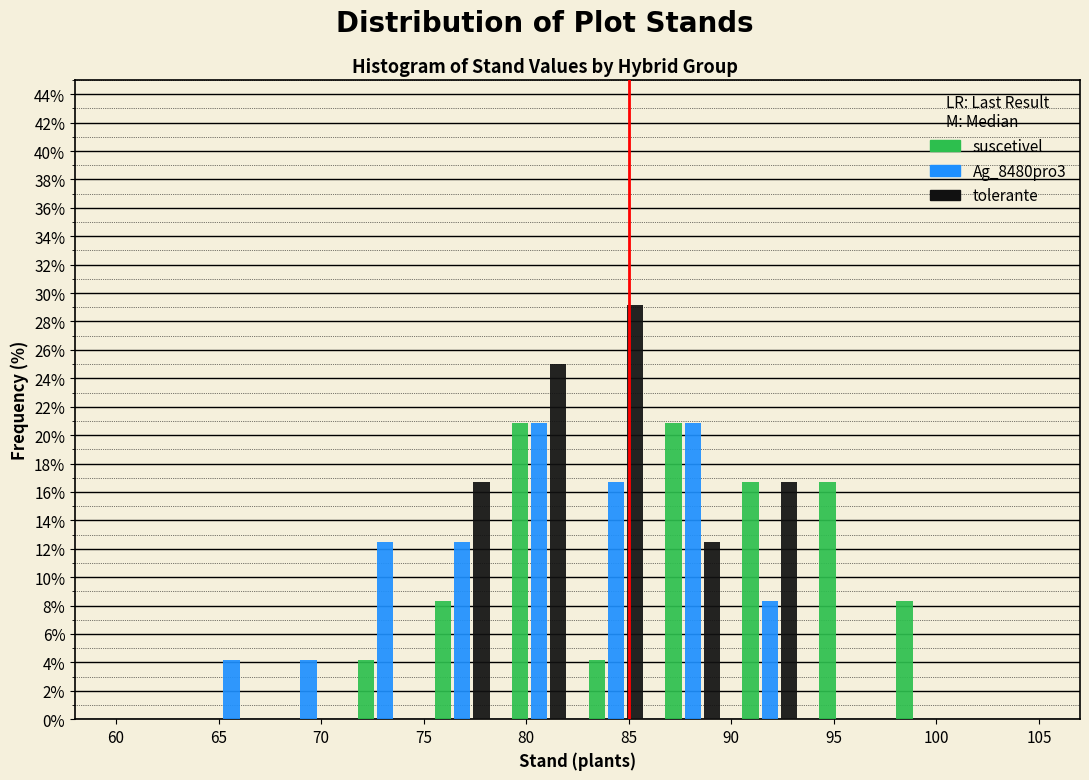

What is the height of the suscetivel bar covering 78.75 to 82.50 on the x-axis? Neither the bar edges nor the heights are printed on the chart, so give them approximately, as read against the axes.

20.8